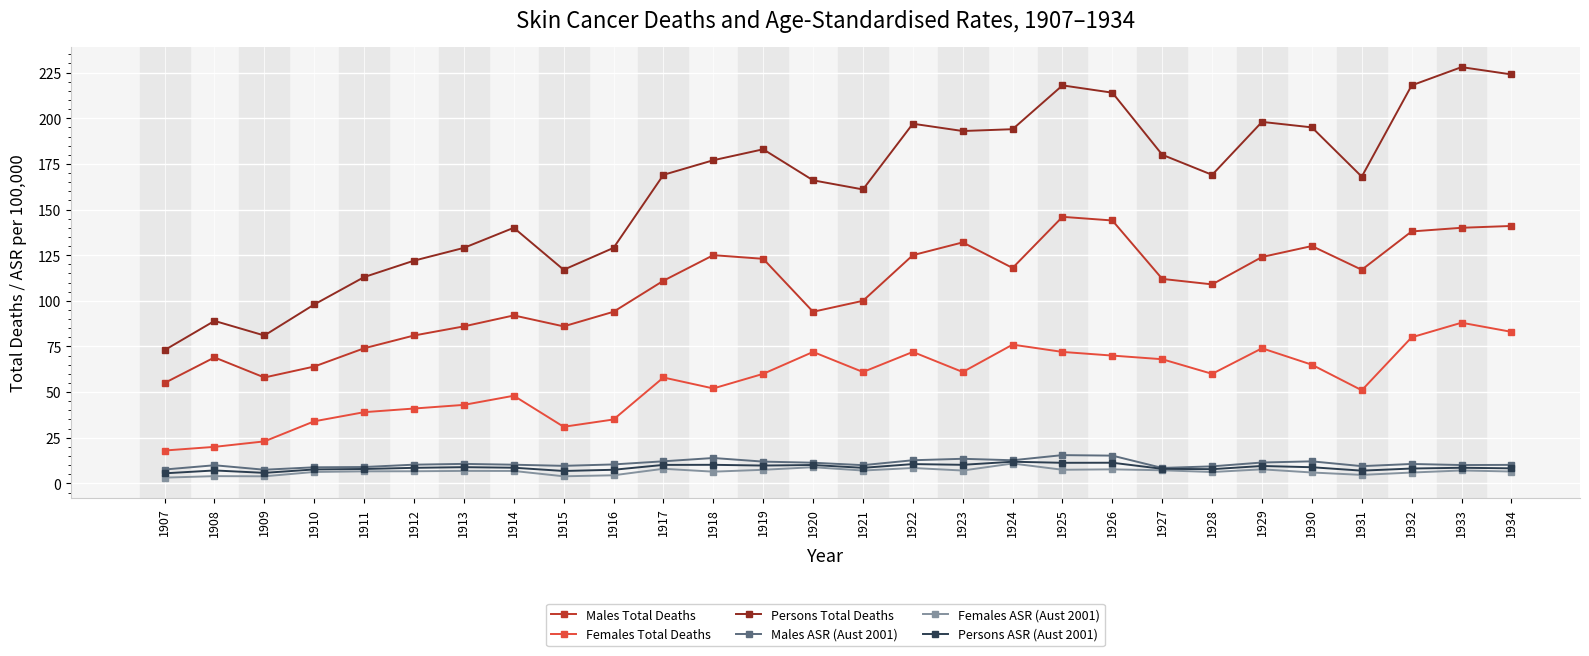

What is the average value of the Males Total Deaths series?

106.7